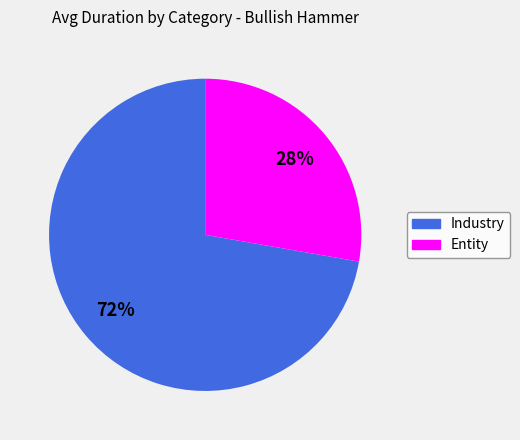

Does Industry represent more than half of the total?

Yes